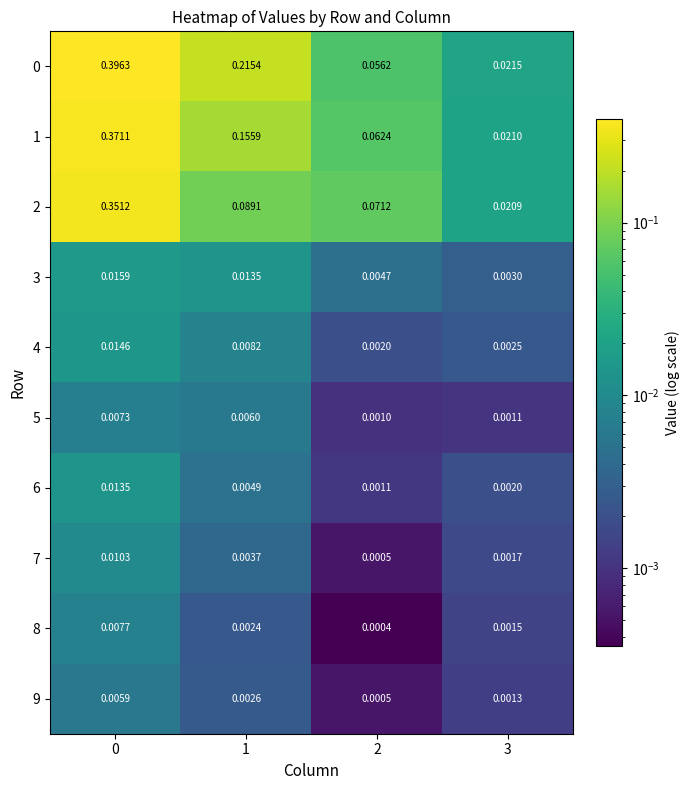

At how many categories does at least one series exceed 0?

4